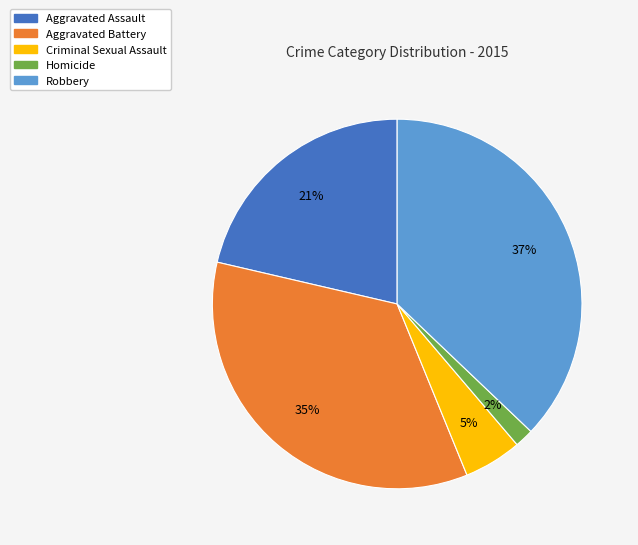

How many slices are in this pie chart?

5